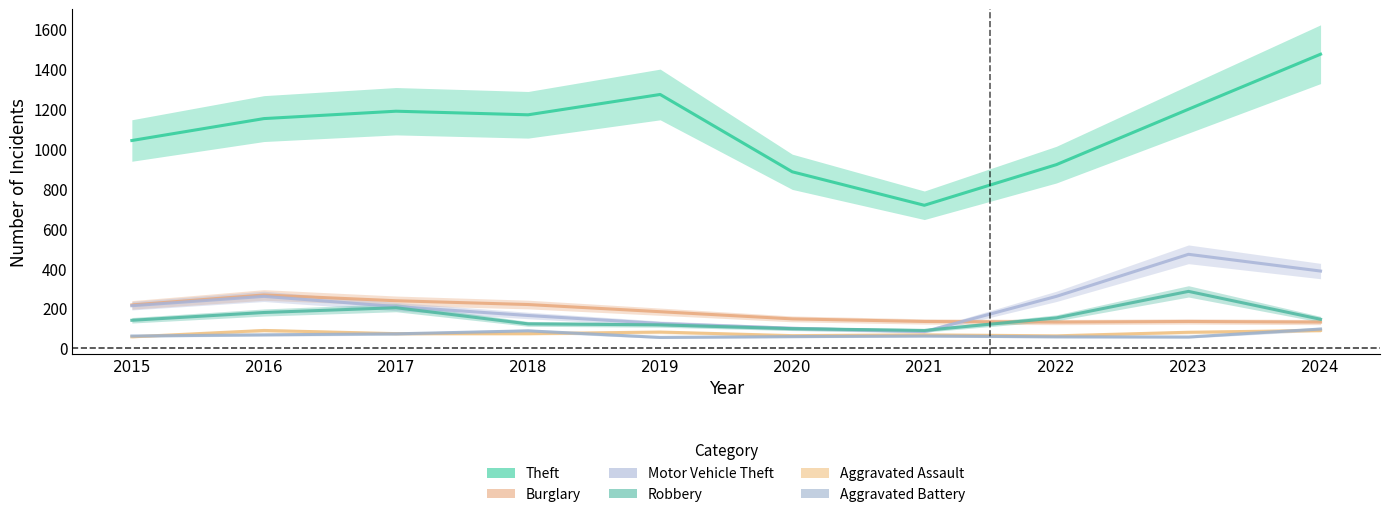

What is the smallest value displayed?

53